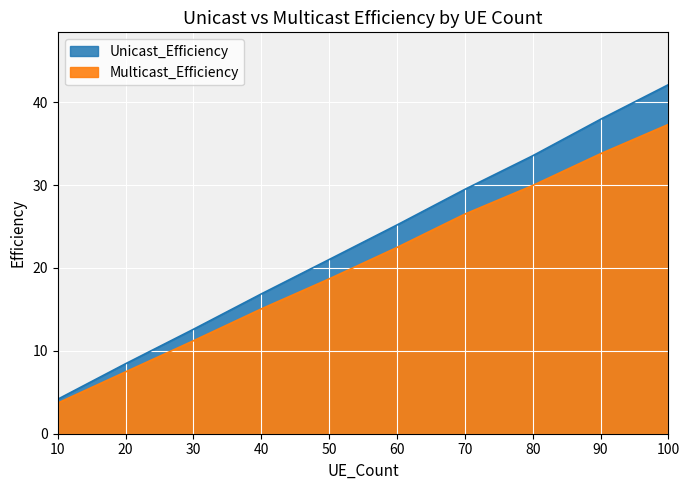

True or false: Multicast_Efficiency has more than 1 points higher than both neighbors.

False